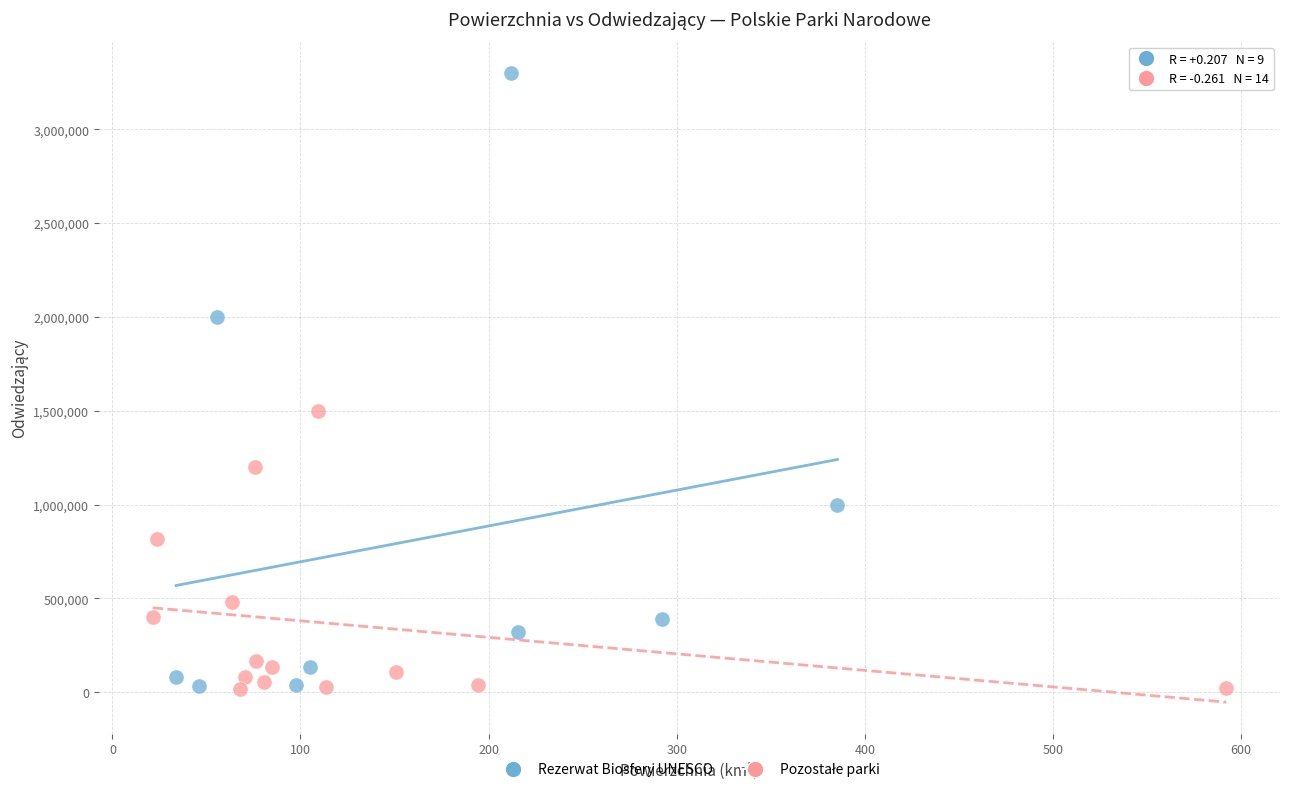

Which series has the largest Y range (max minus min)?

Rezerwat Biosfery UNESCO